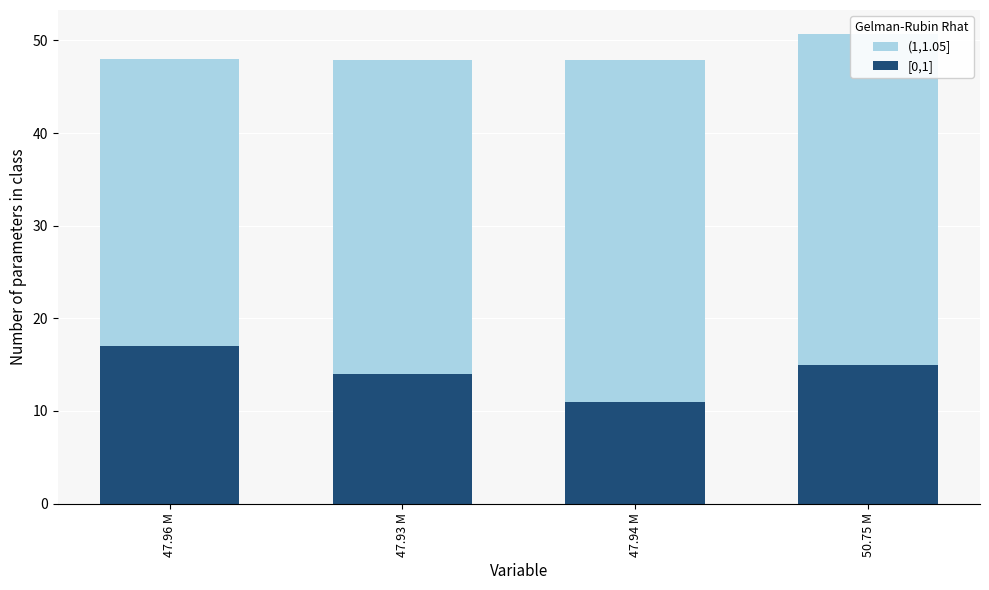

How many categories are shown in the chart?

4